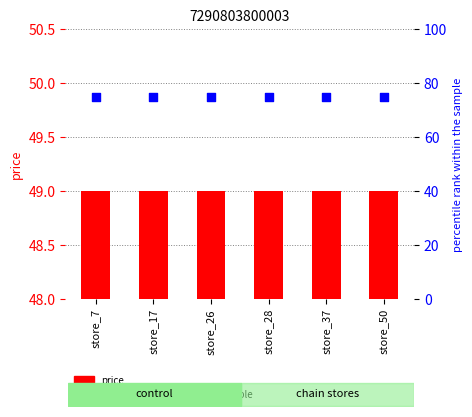

At which category is the sum across all series the highest?

store_7